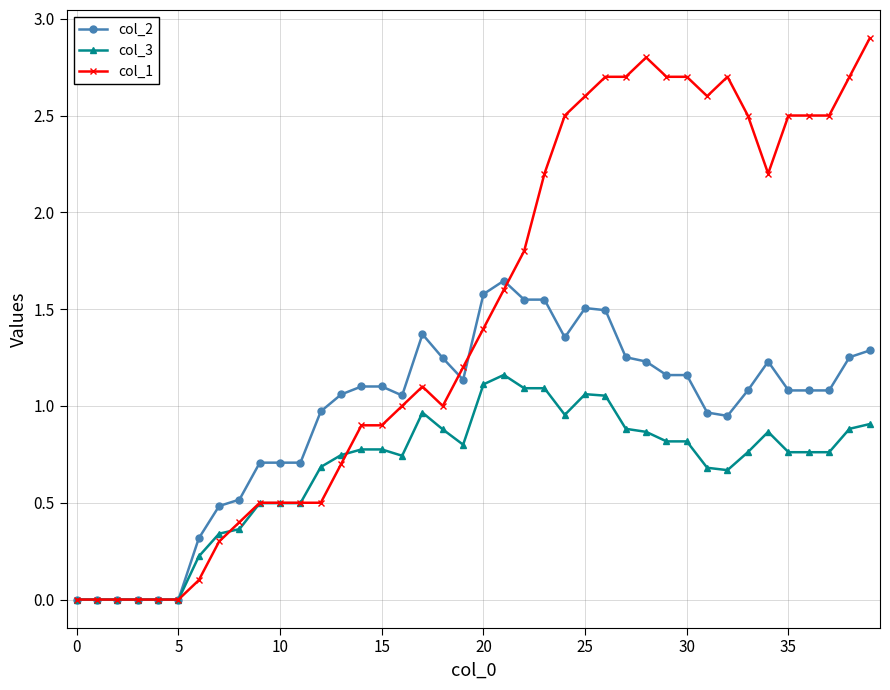

True or false: col_2 has more than 2 points higher than both neighbors.

True